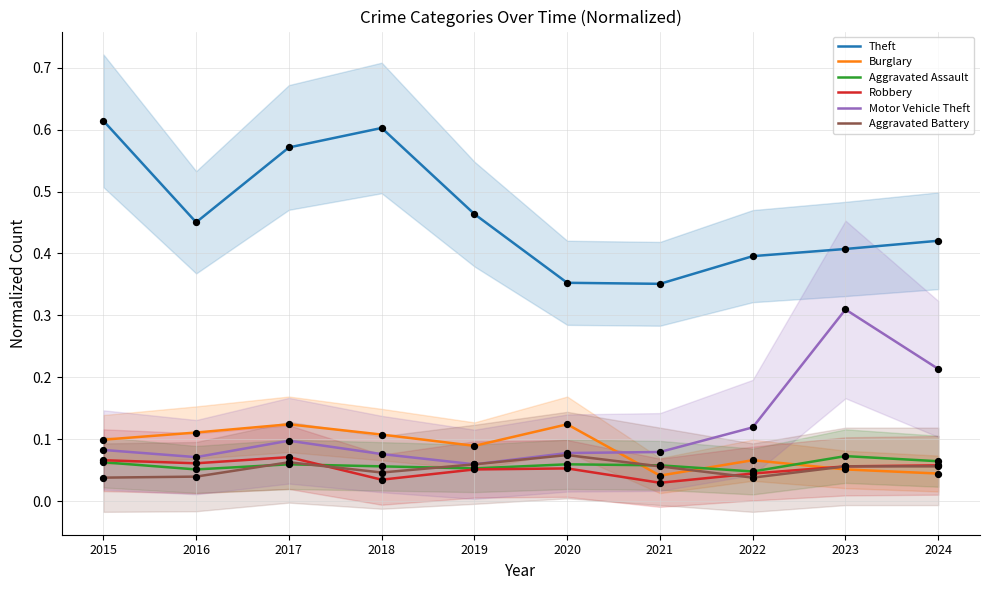

Which series reaches the maximum Y coordinate?

Theft